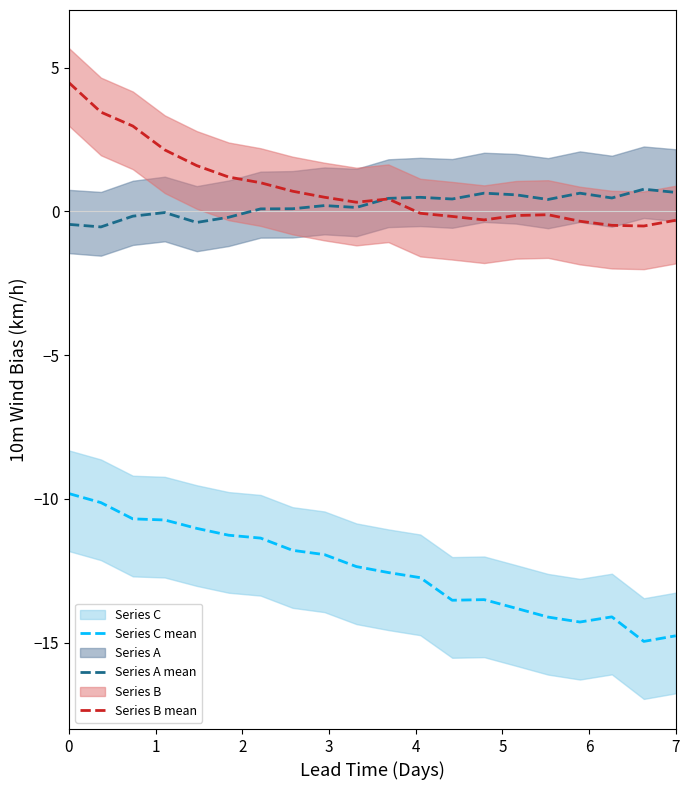

True or false: Series C mean and Series A mean intersect in this chart.

False